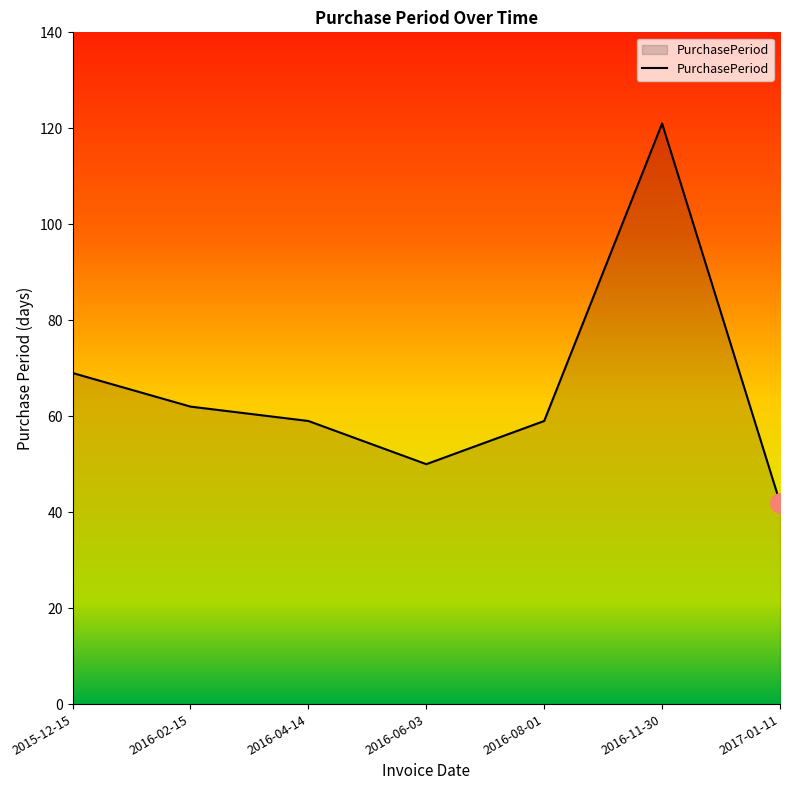

Is it true that the value at 2016-11-30 is 121?

True